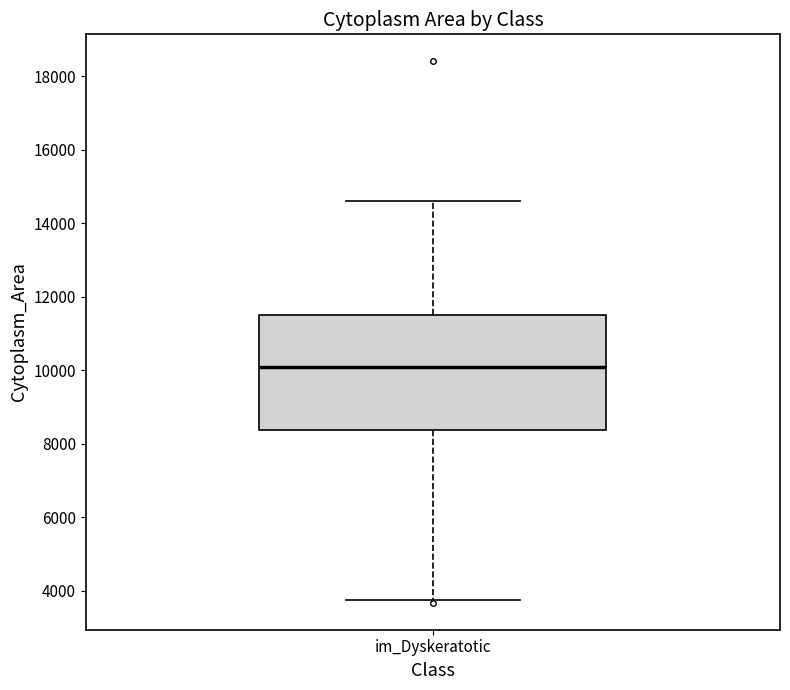

Where does the upper whisker of the box for im_Dyskeratotic end on the y-axis? The values are not printed on the chart, so give them approximately, as read against the axis.

14600